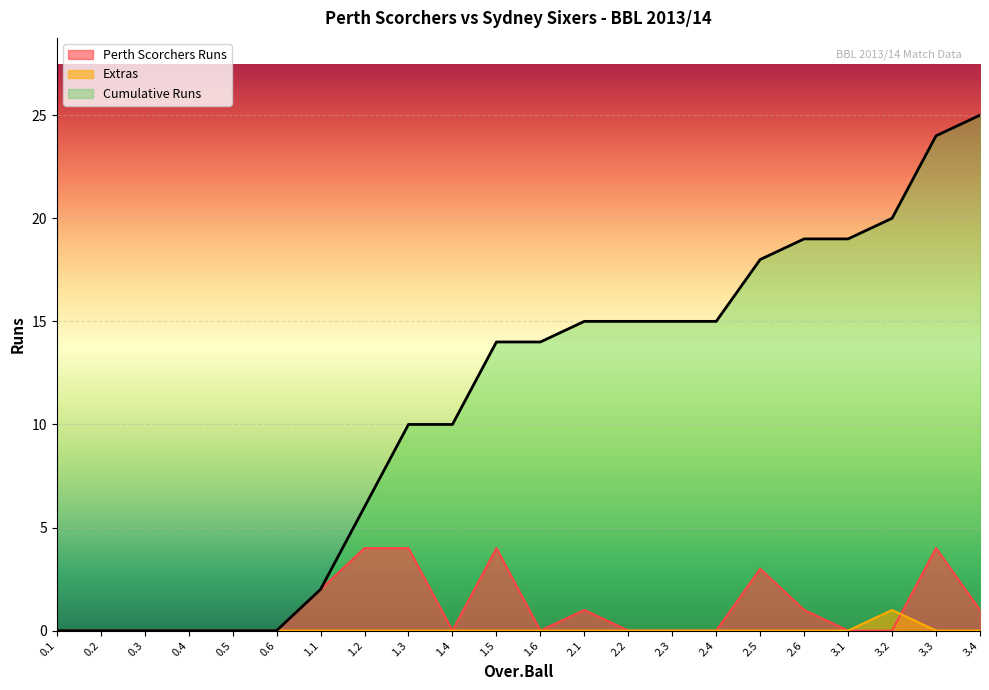

True or false: Extras has a value of 0 at 2.5.

True